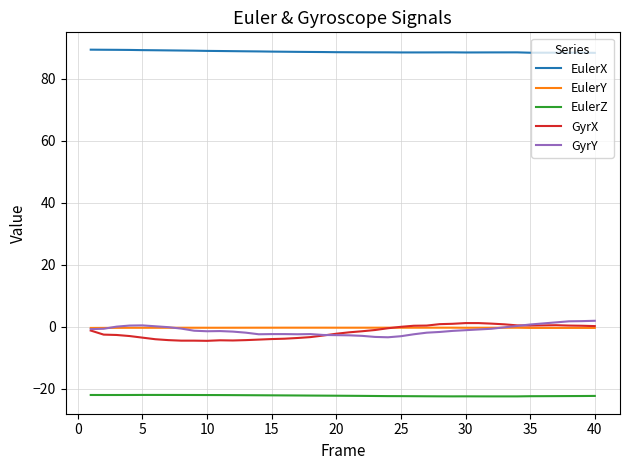

Does the chart display data point markers on the line(s)?

No